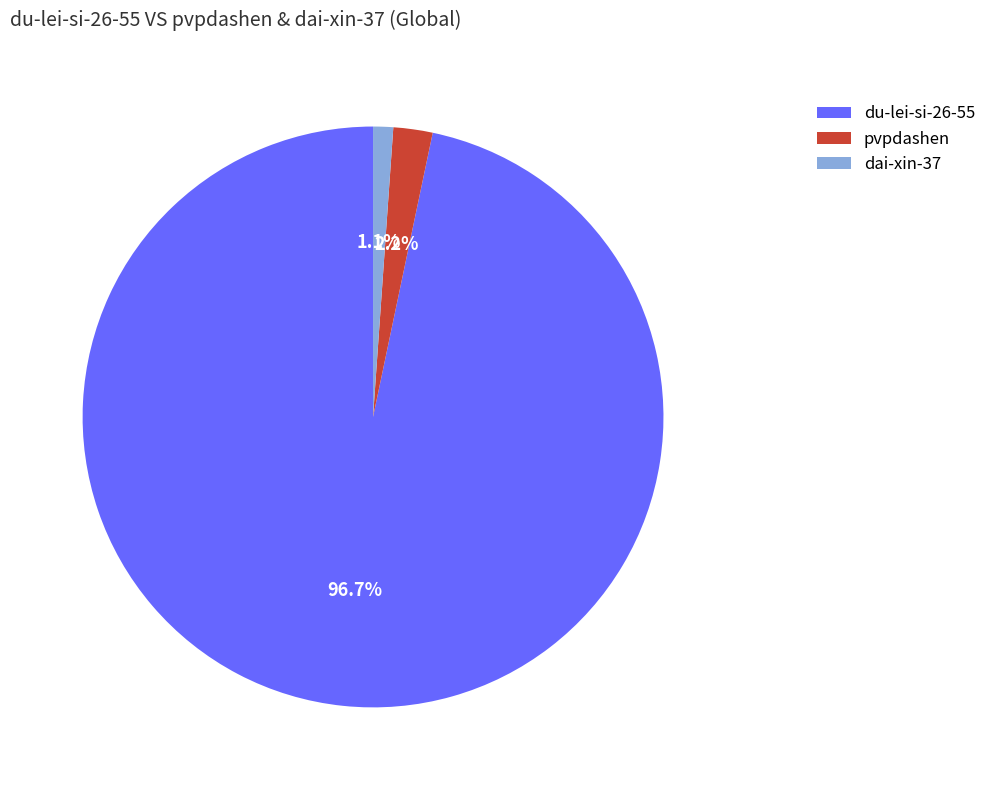

Rank the categories by value from highest to lowest.

du-lei-si-26-55, pvpdashen, dai-xin-37